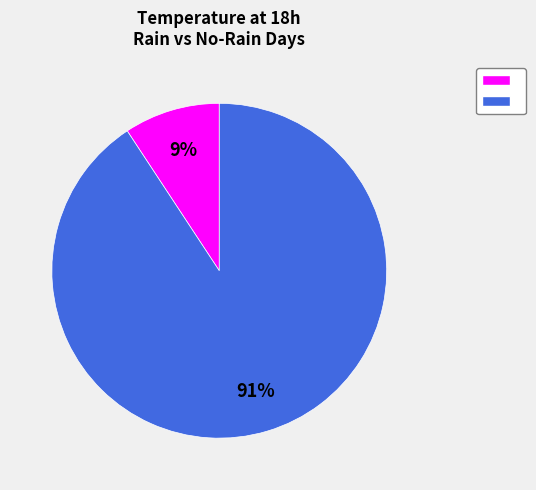

To the nearest percent, what is the average slice percentage?

50%